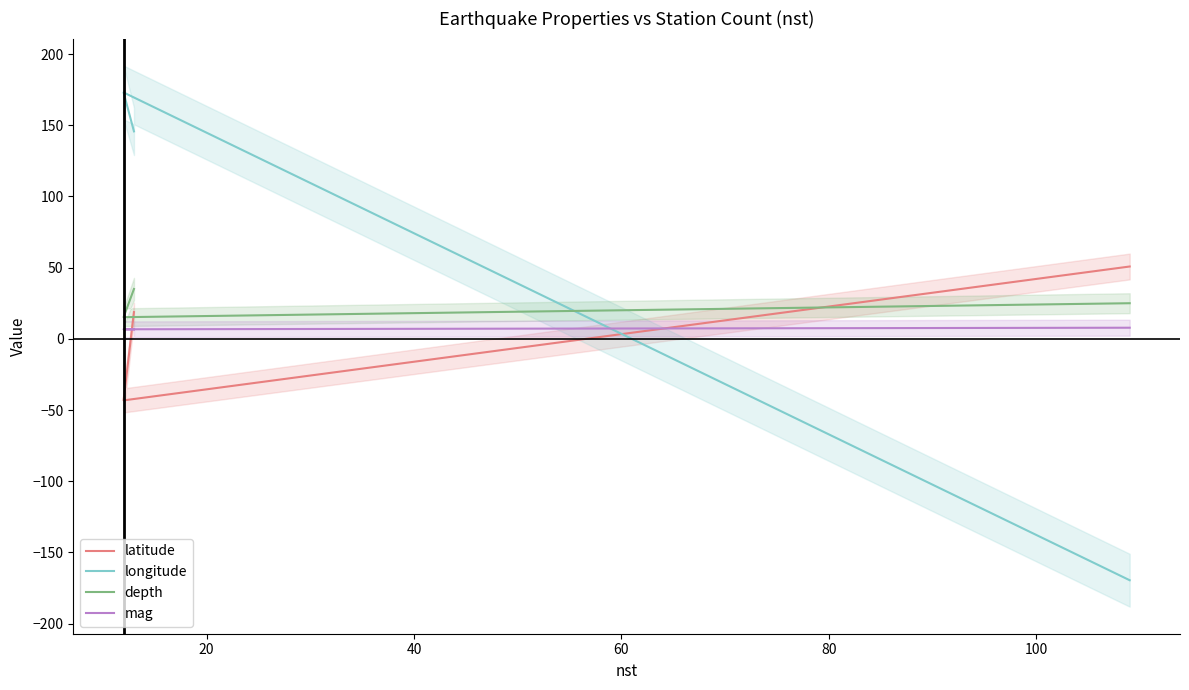

What is the highest value of the longitude series?

173.0